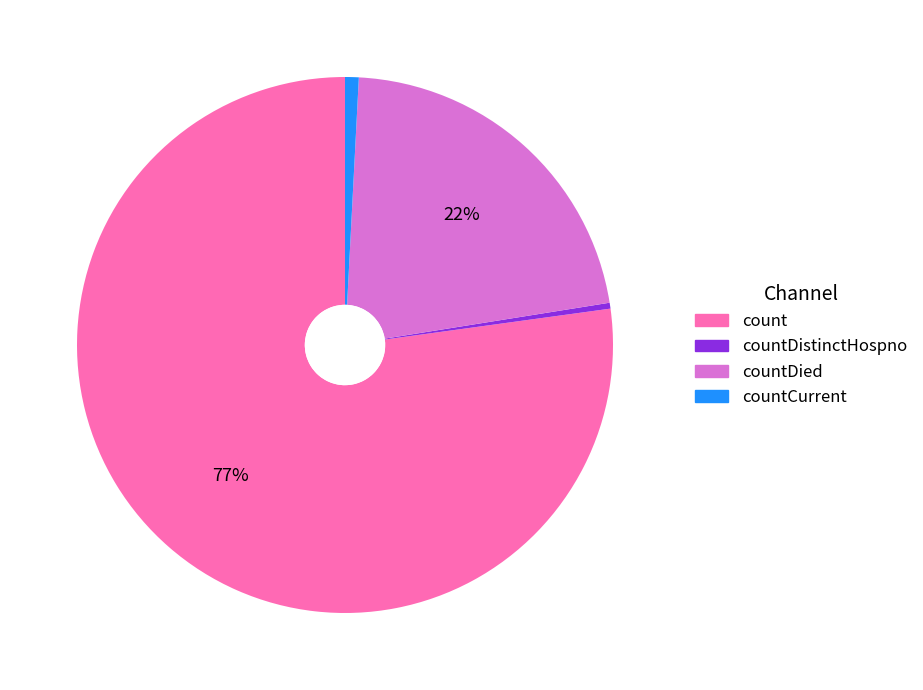

Does any single category account for the majority?

Yes